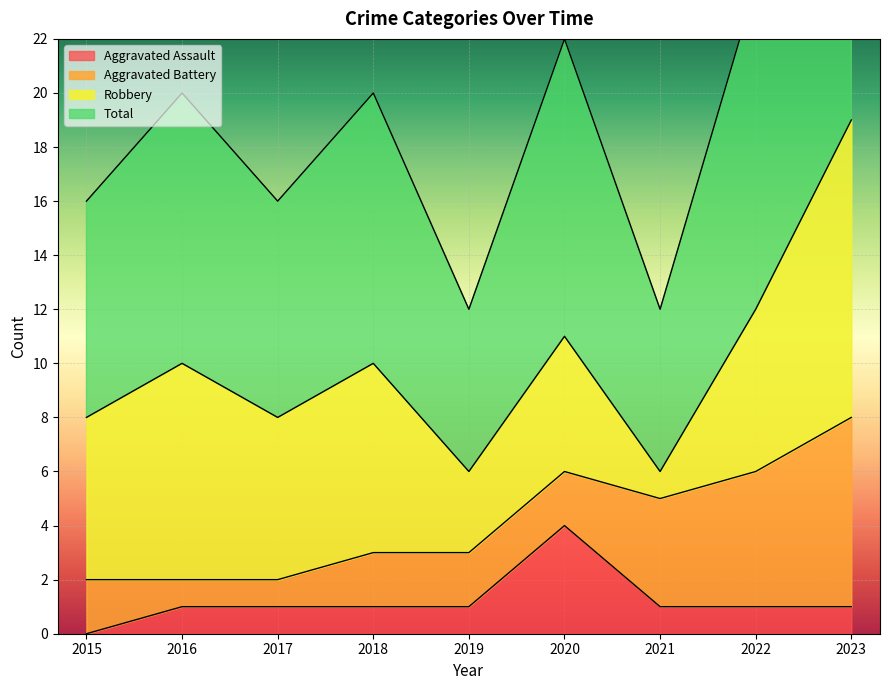

Is it true that Aggravated Assault equals 1 at 2017?

True